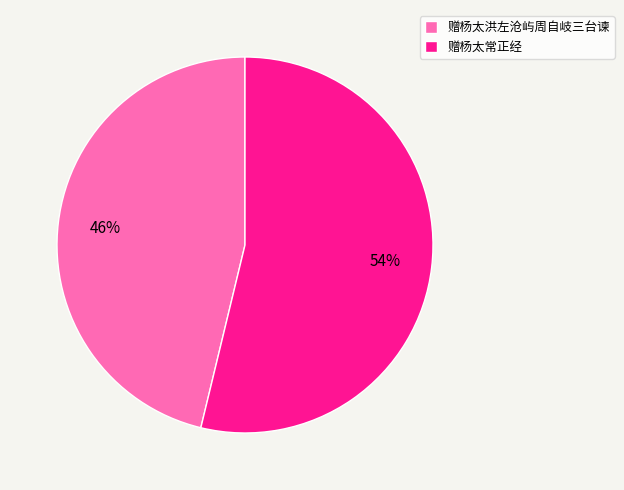

What is the ratio of the value at 赠杨太常正经 to the value at 赠杨太洪左沧屿周自岐三台谏?

1.2